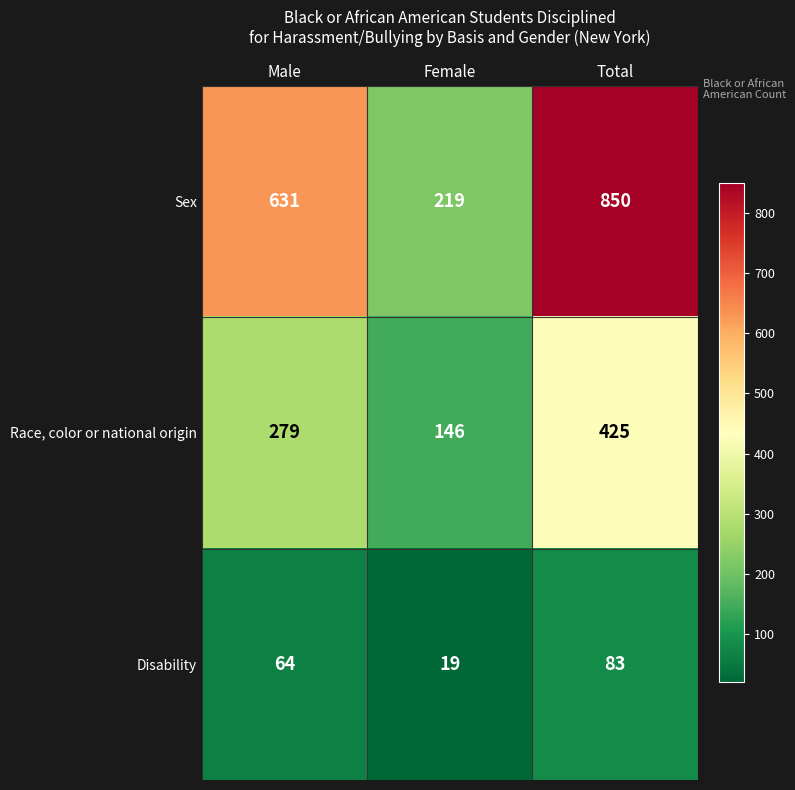

Which series has the largest range (max minus min)?

Sex